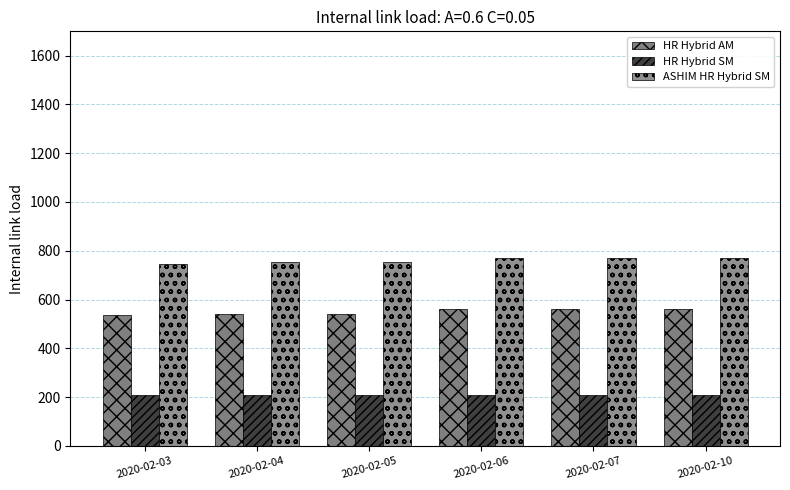

The ASHIM HR Hybrid SM series shows 752.0 at 2020-02-05. True or false?

True